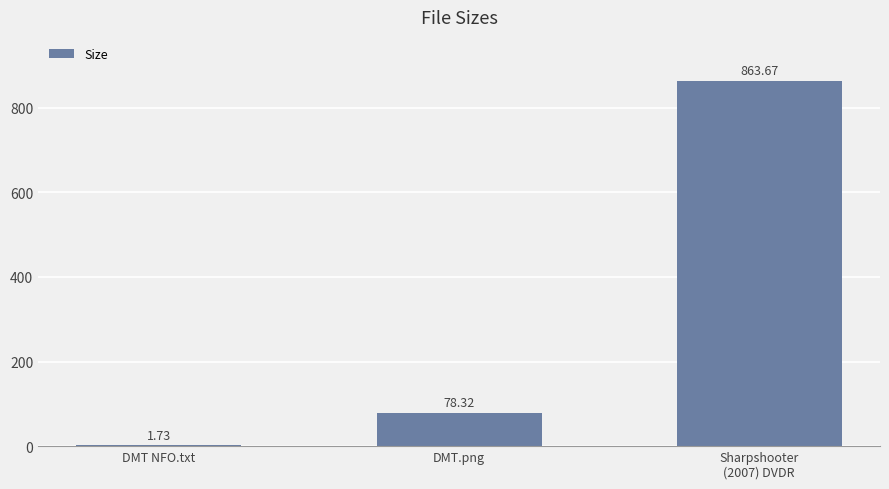

Is it true that the value at Sharpshooter
(2007) DVDR is 863.7?

True